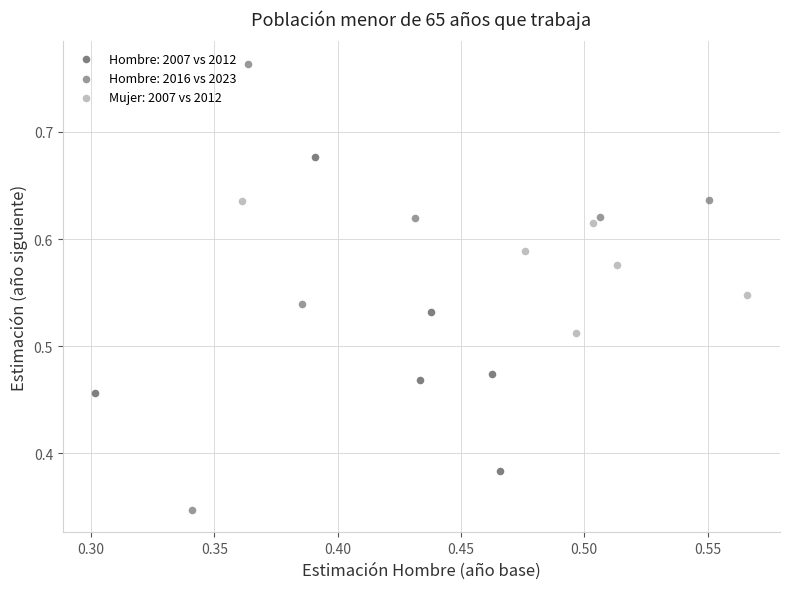

Which series has the largest Y range (max minus min)?

Hombre: 2016 vs 2023